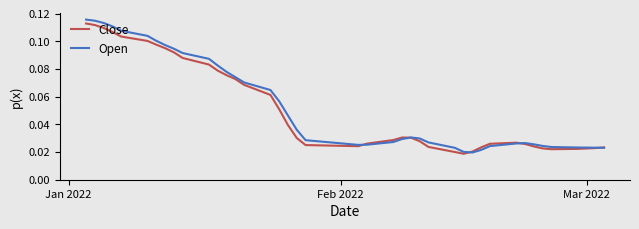

Count the Open values in the range 0 to 1.

40